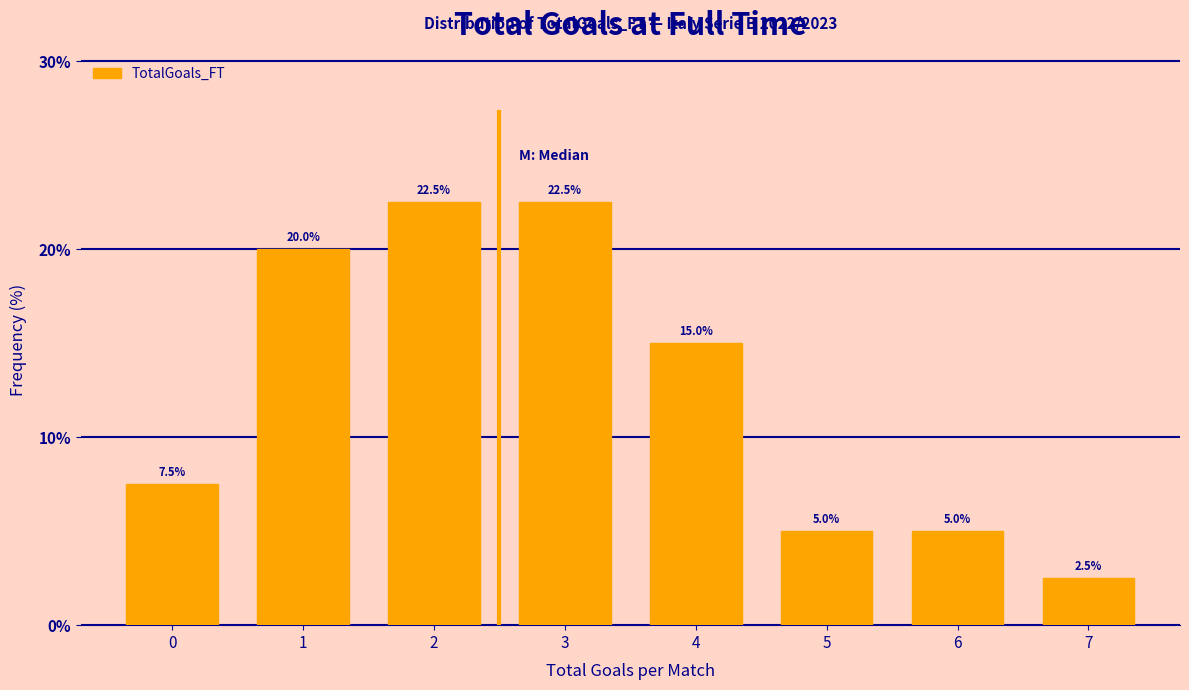

Reading left to right, extract all data points from this chart.

0=7.5	1=20.0	2=22.5	3=22.5	4=15.0	5=5.0	6=5.0	7=2.5